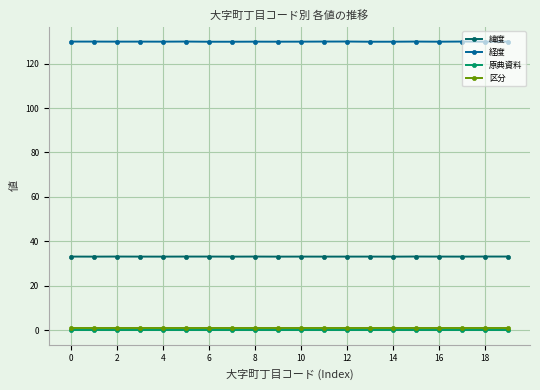

At how many categories does at least one series exceed 72?

20